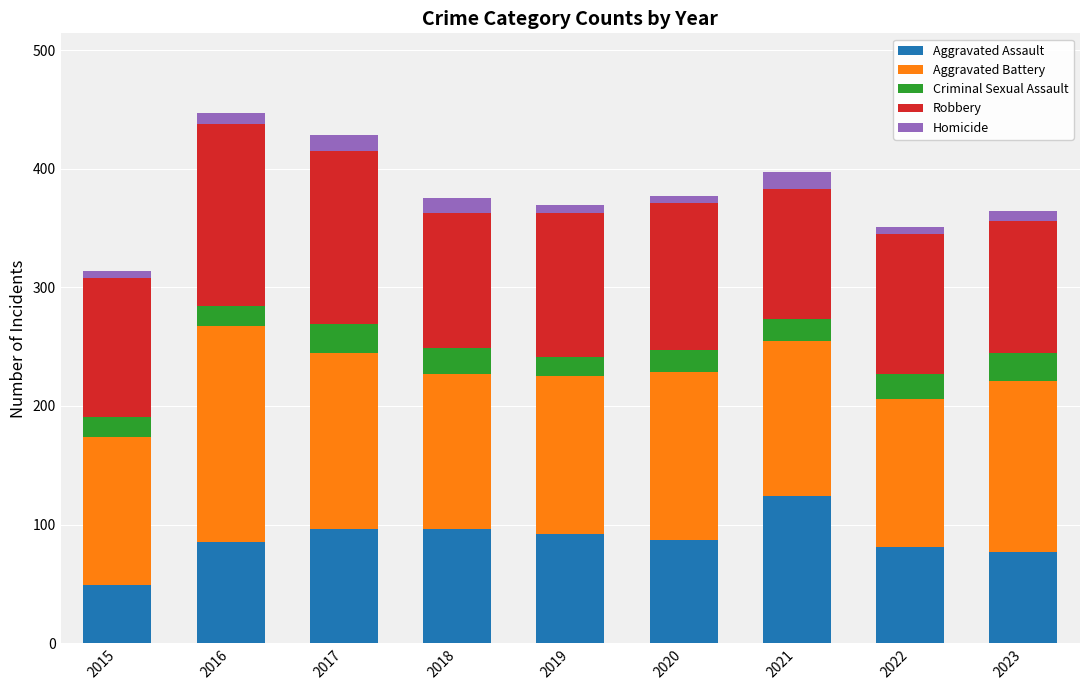

Which category has the lowest value in the Aggravated Assault series?

2015